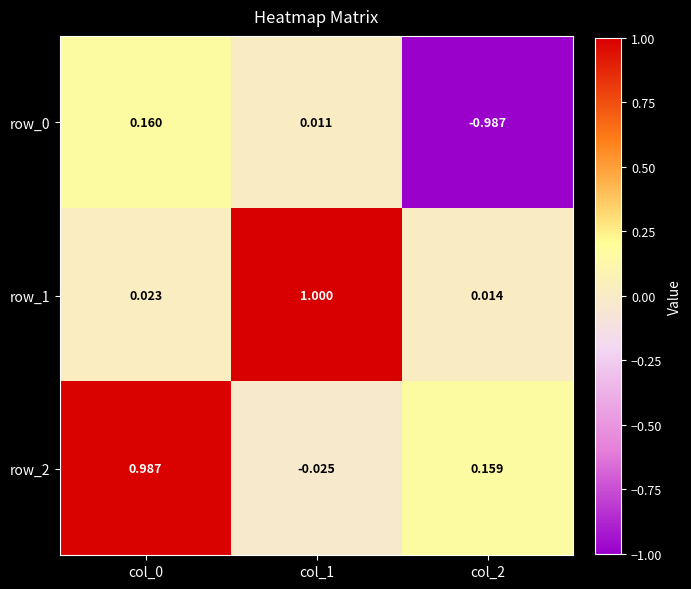

Is the value of row_1 at col_1 greater than the value of row_2 at col_0?

Yes